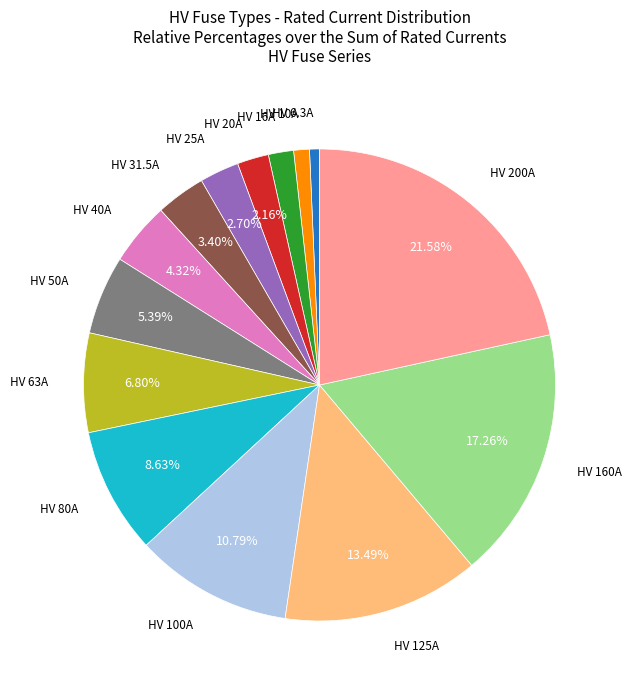

Does any single category account for the majority?

No